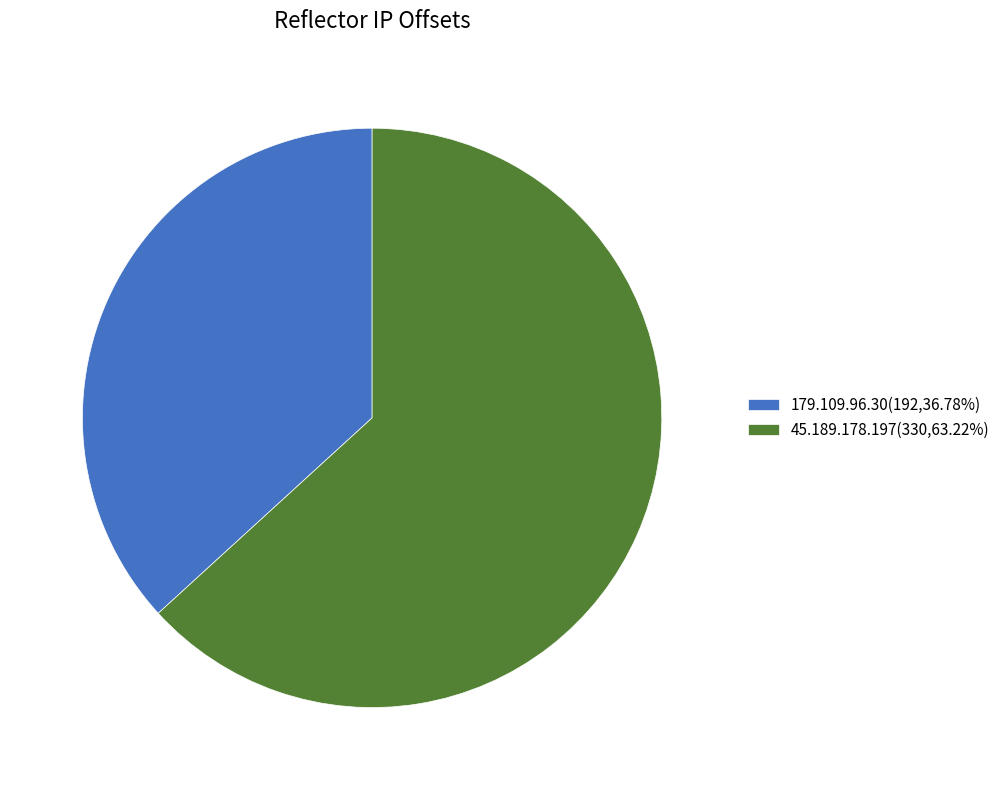

What is the smallest slice in the pie chart?

179.109.96.30